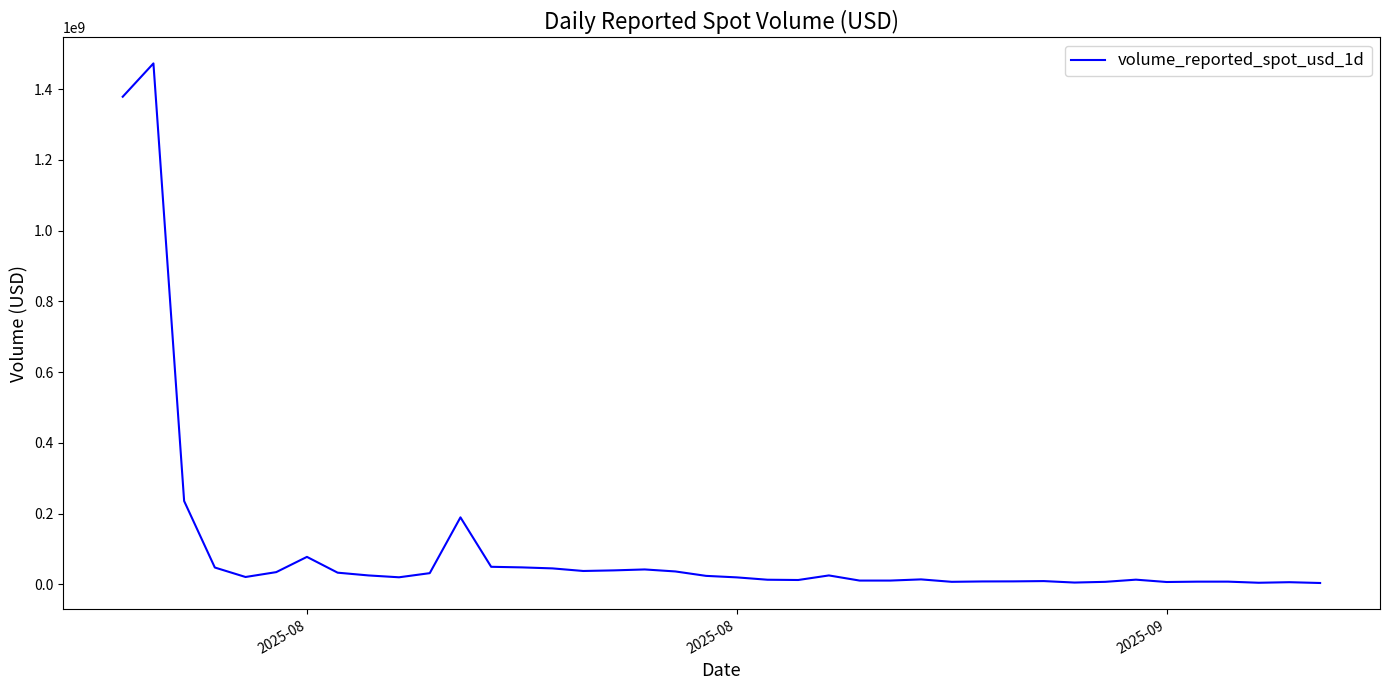

What is the greatest value displayed?

1472379721.5